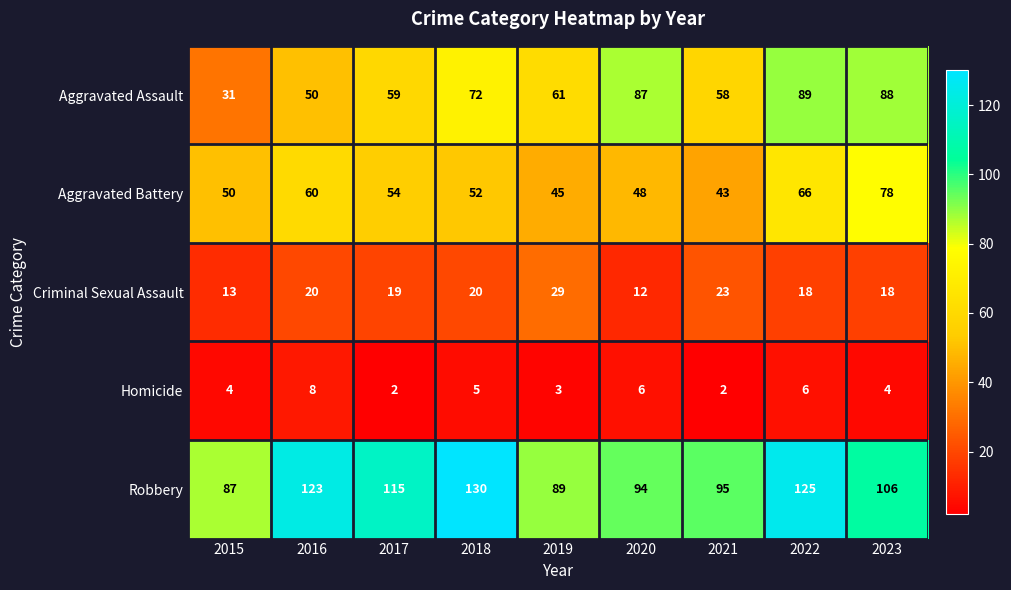

What is the average value of the Homicide series?

4